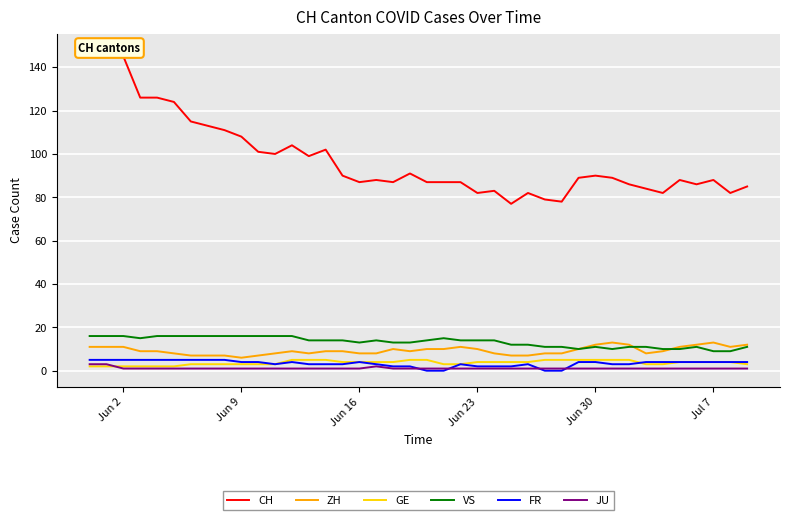

What is the average value of the VS series?

13